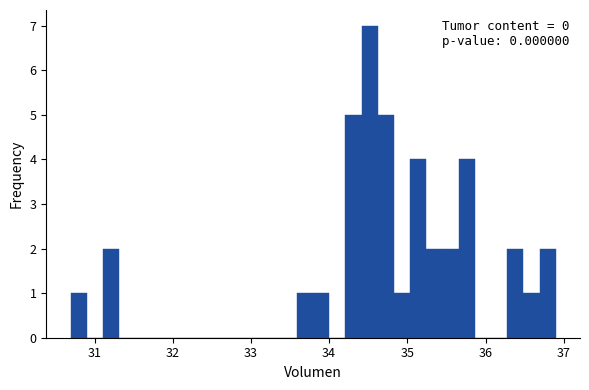

Read against the x-axis, roughly where is the centre of the tallest bar?

34.5